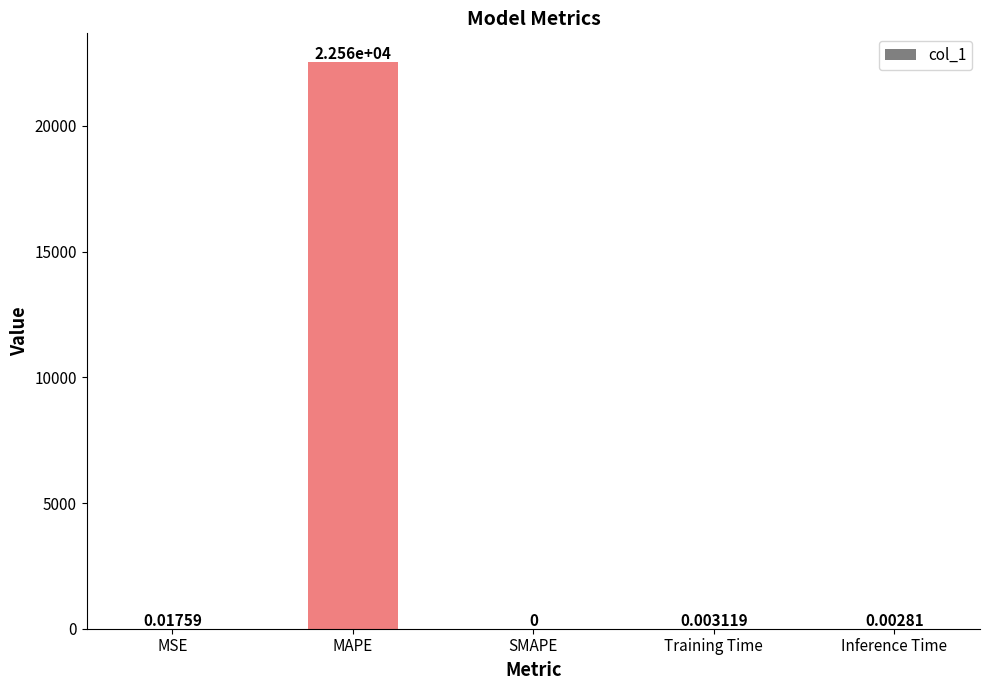

True or false: the data shows 0.0 at SMAPE.

True